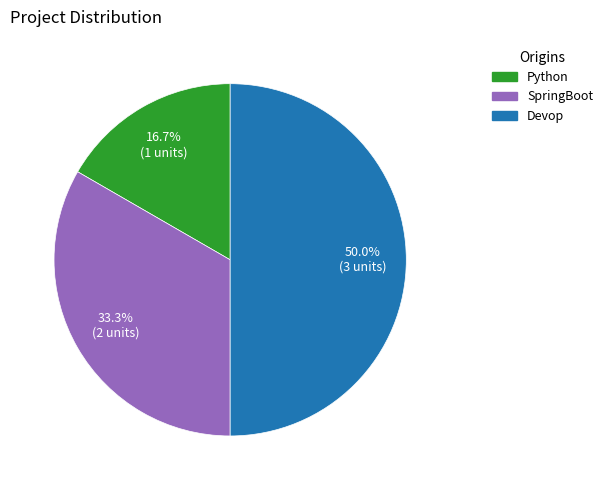

Rank the categories by value from lowest to highest.

Python, SpringBoot, Devop